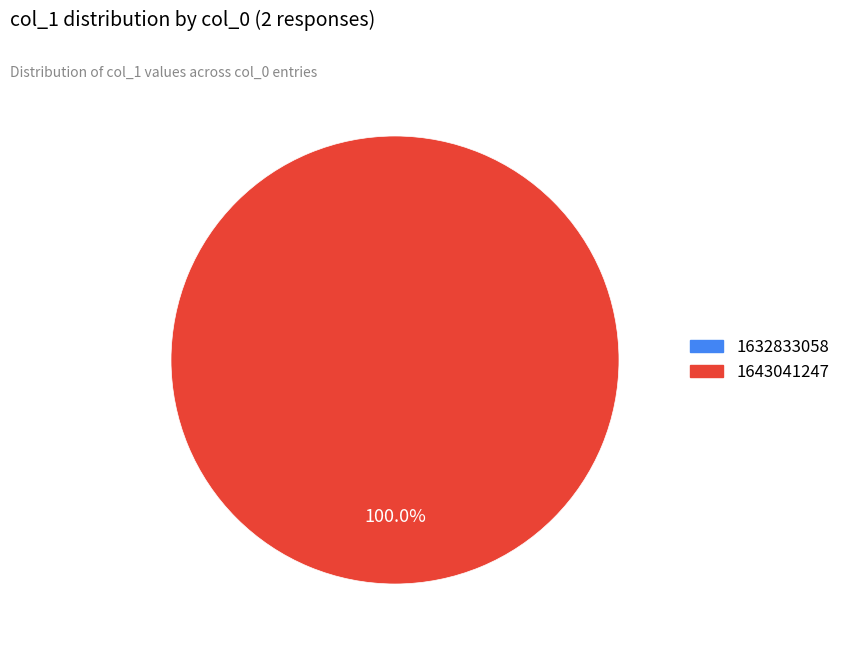

Does 1643041247 account for over 50% of the chart?

Yes